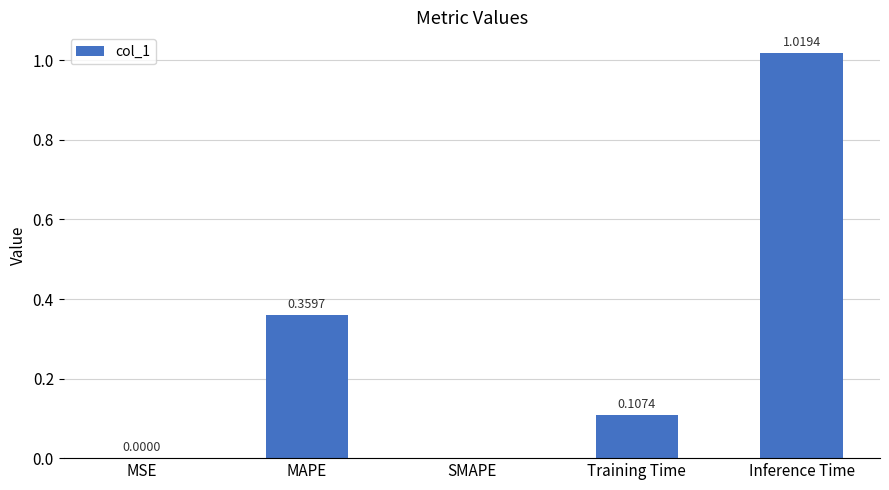

What is the change in value from MAPE to Training Time?

-0.3